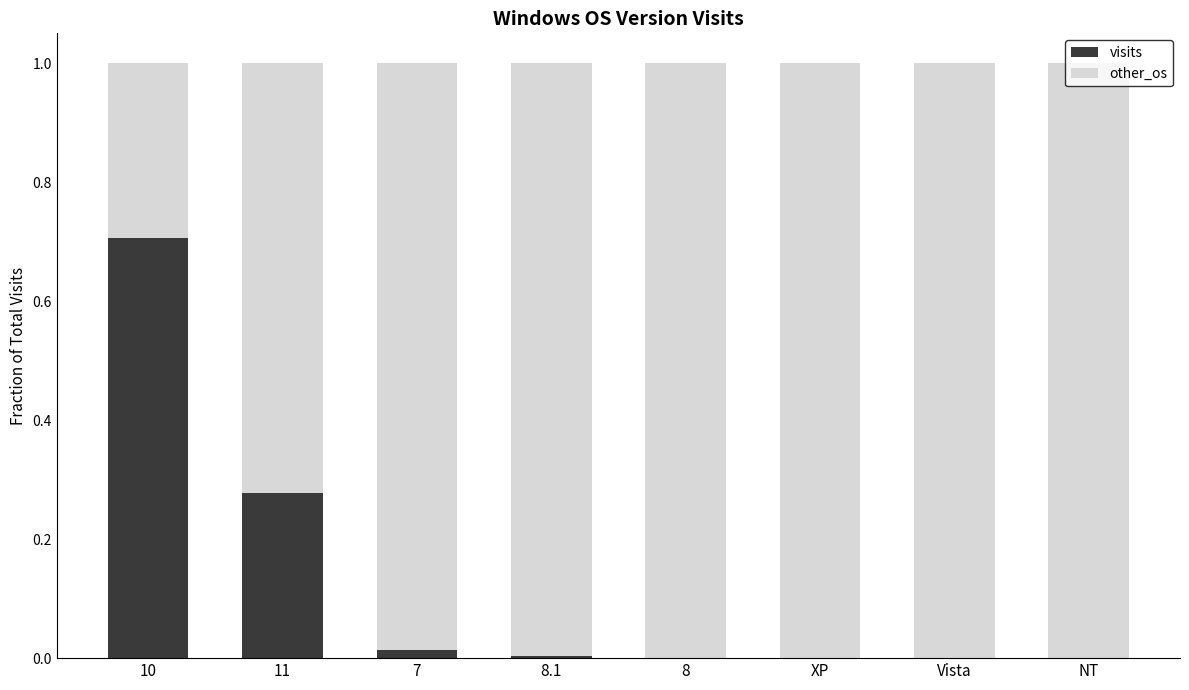

The value of visits at 10 is 0.2. True or false?

False